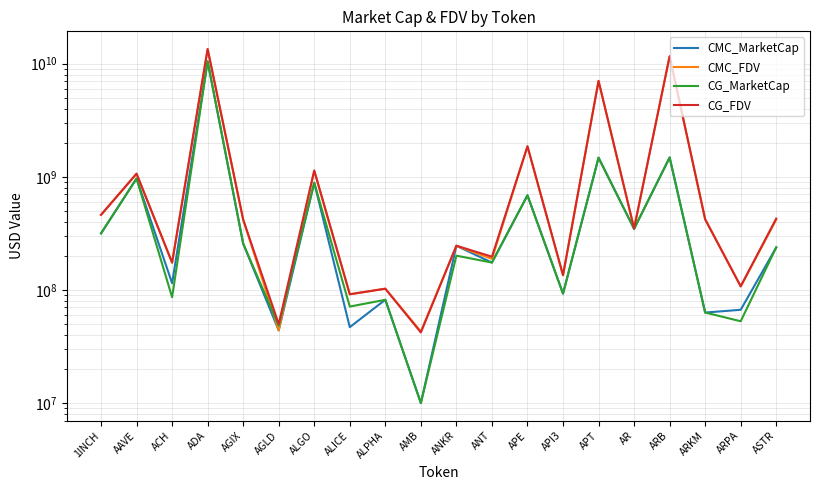

What is the label of the 5th point from the left?

AGIX